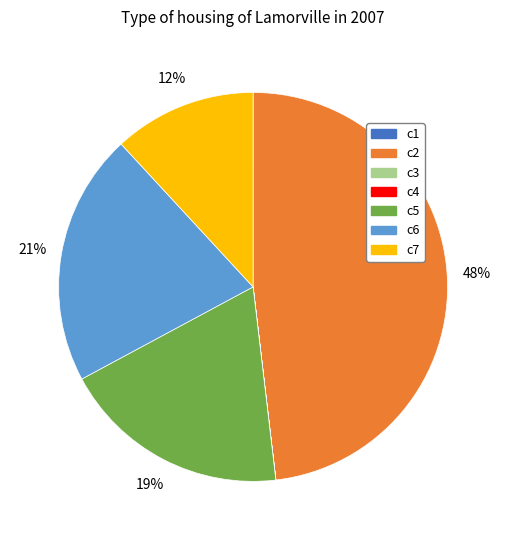

Does c7 account for over 50% of the chart?

No